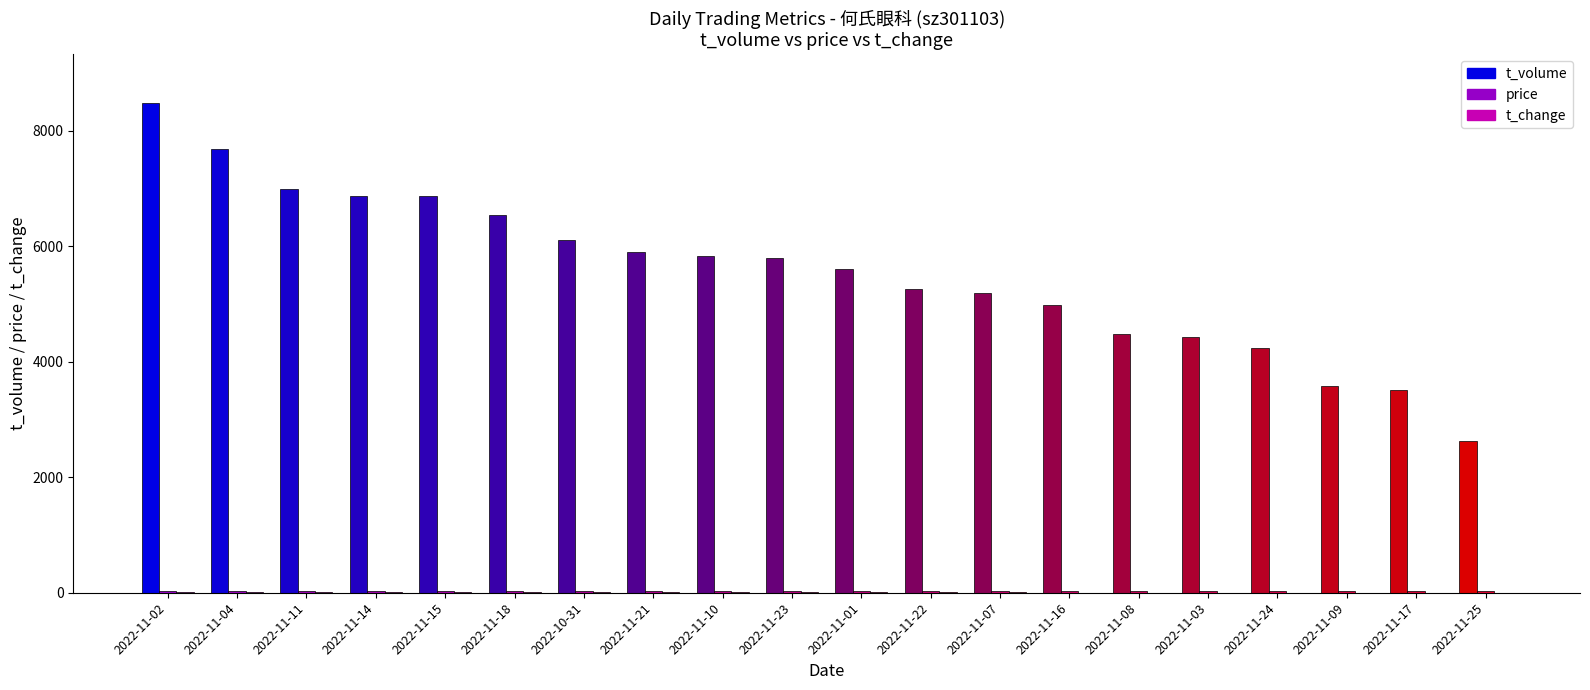

Which series has the largest total across all categories?

t_volume